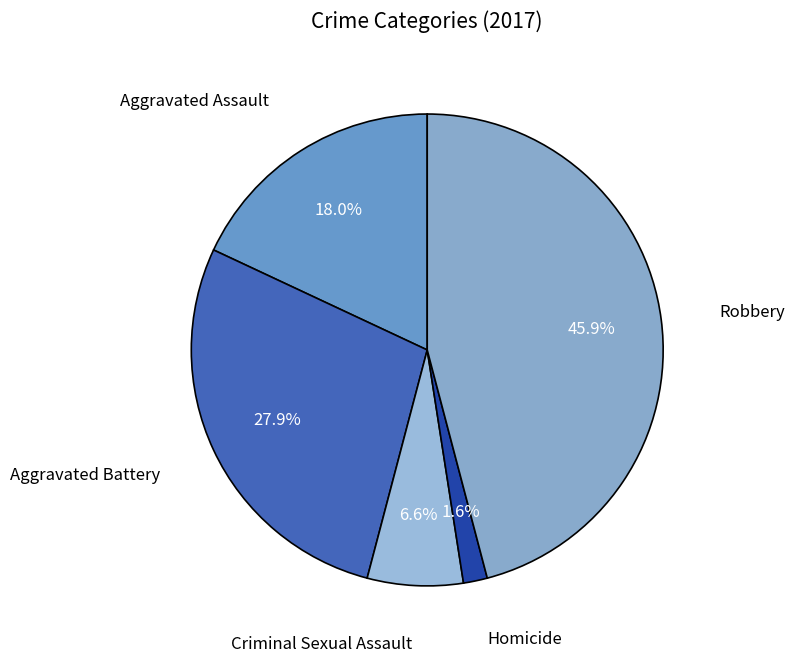

What percentage is NOT represented by Aggravated Battery?

72.1%